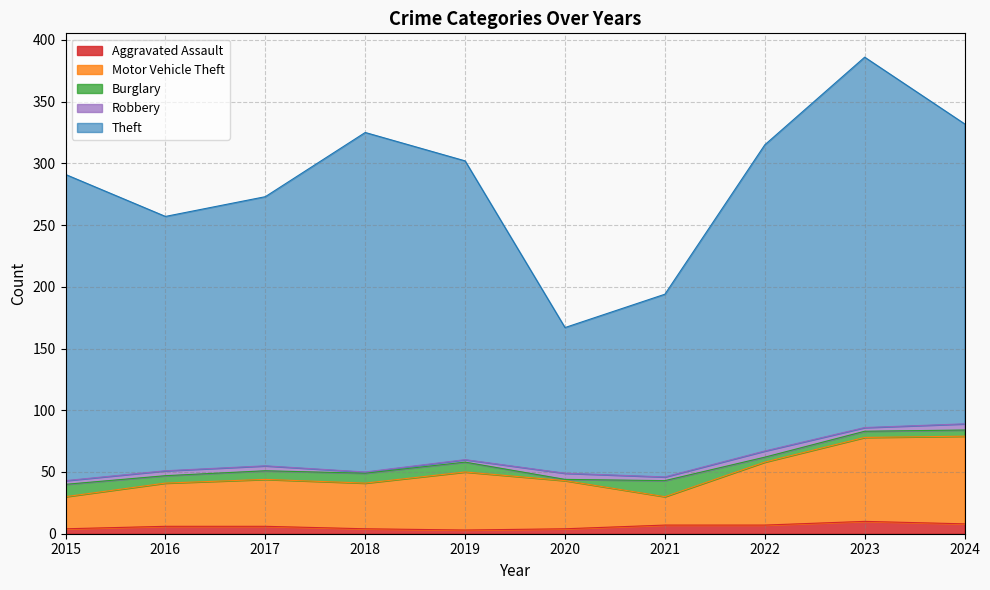

Which series has the largest total across all categories?

Theft